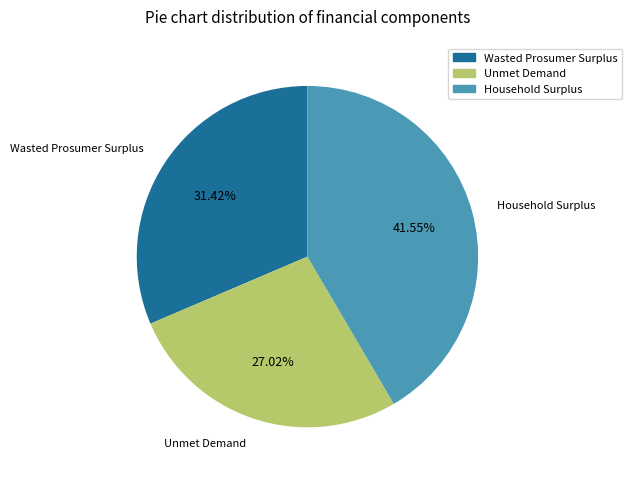

To the nearest percent, what portion does Household Surplus represent?

42%